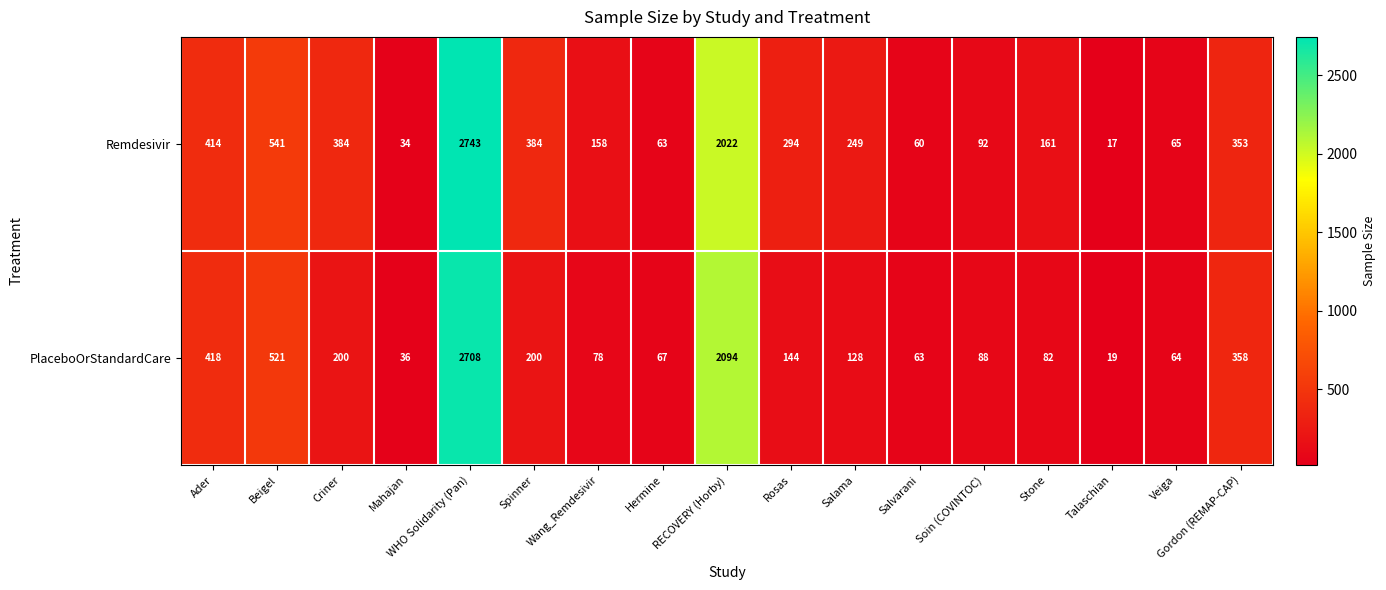

How many data points does each series have?

17